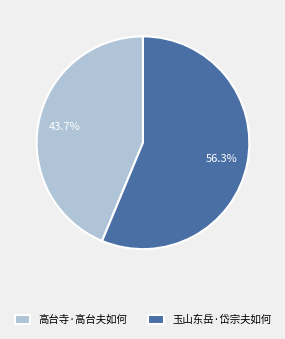

What is the ratio of the value at 高台寺·高台夫如何 to the value at 玉山东岳·岱宗夫如何?

0.8